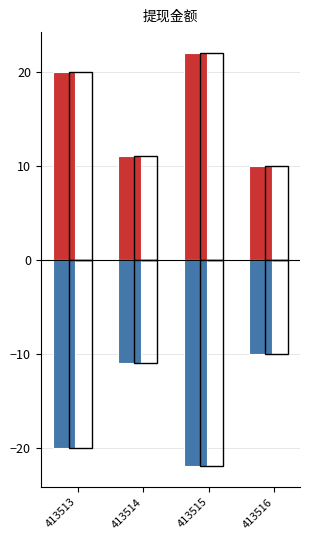

At how many categories does at least one series exceed -4?

4